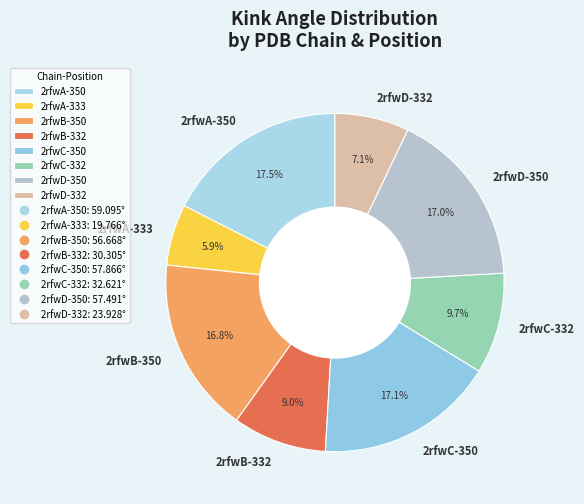

Which has a higher value, 2rfwD-350 or 2rfwB-332?

2rfwD-350